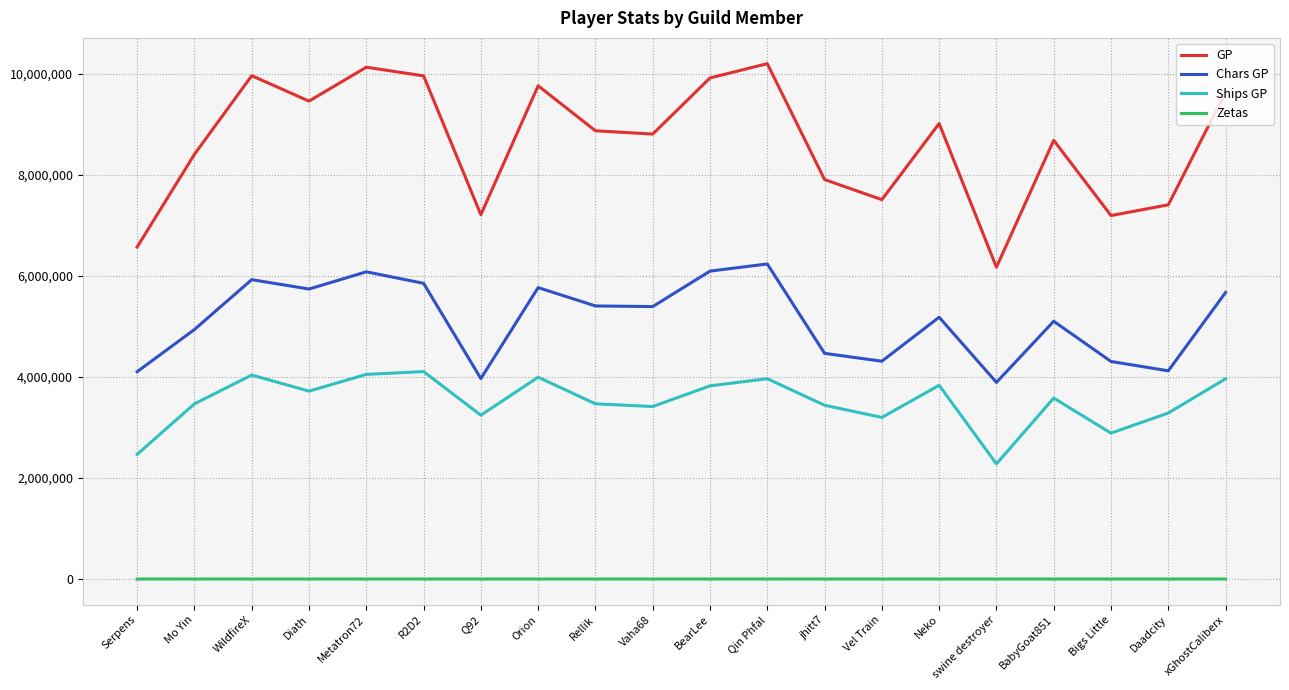

Read the Zetas value at Metatron72, to the nearest 10.

250